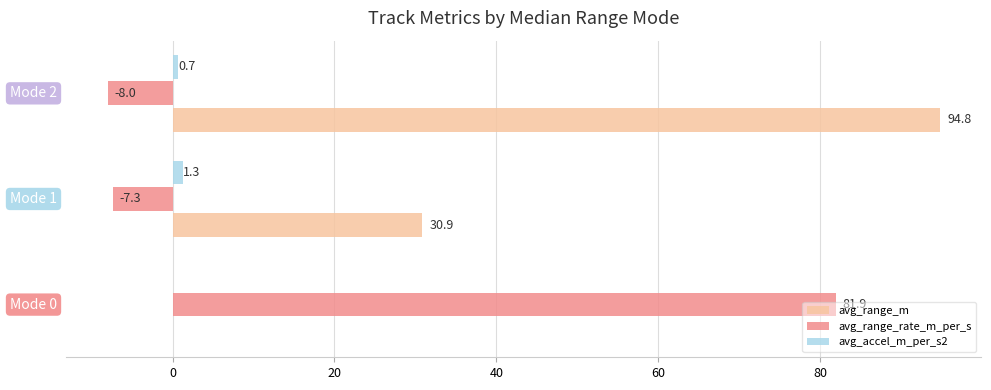

True or false: avg_accel_m_per_s2 has a value of 0.0 at Mode 0.

True